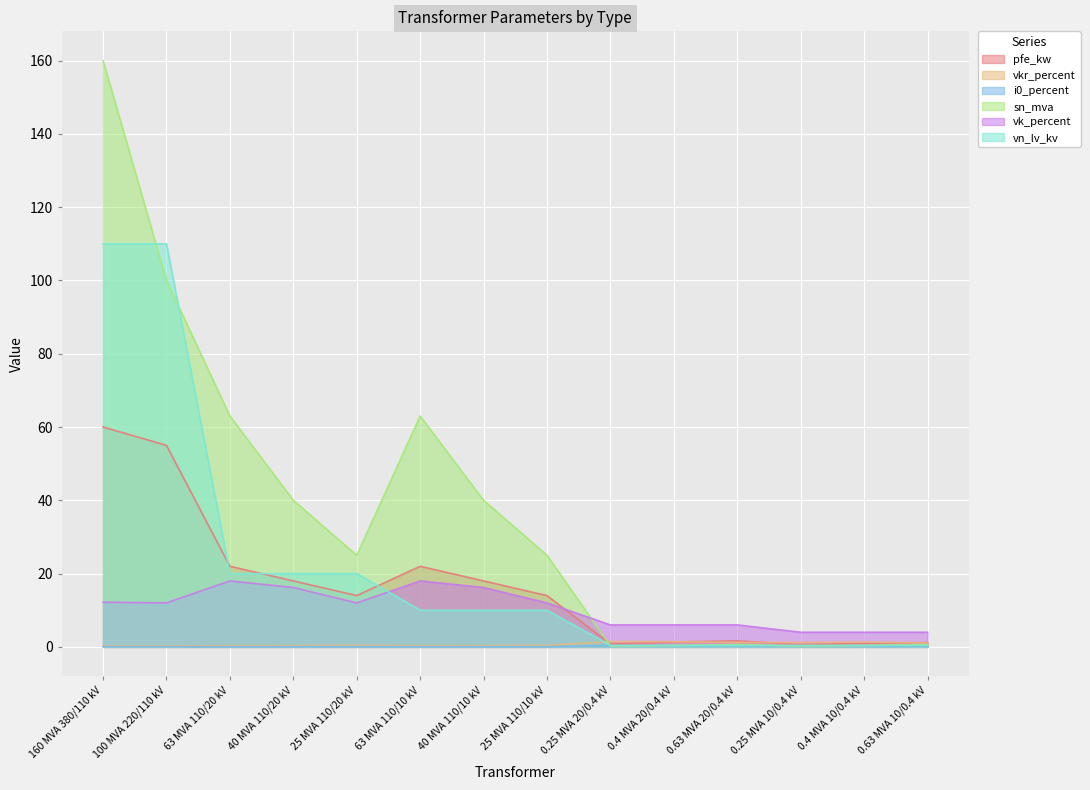

Which label corresponds to the smallest value in the chart?

63 MVA 110/20 kV